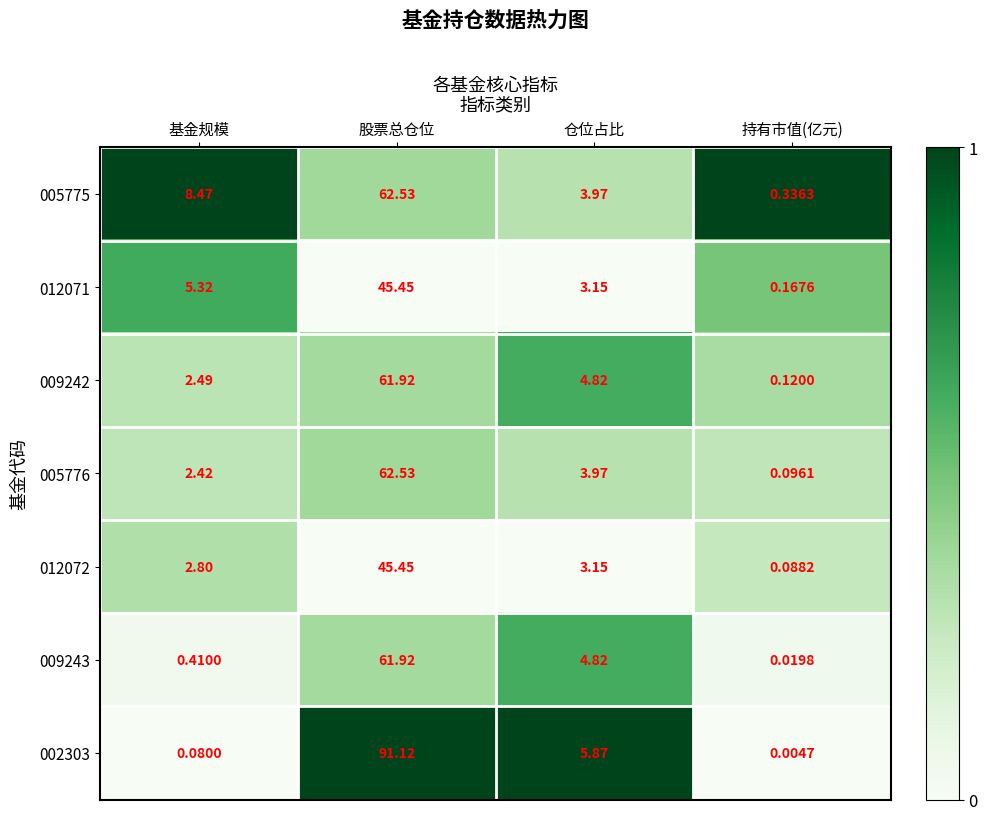

What is the total value across all series at 仓位占比?

29.8